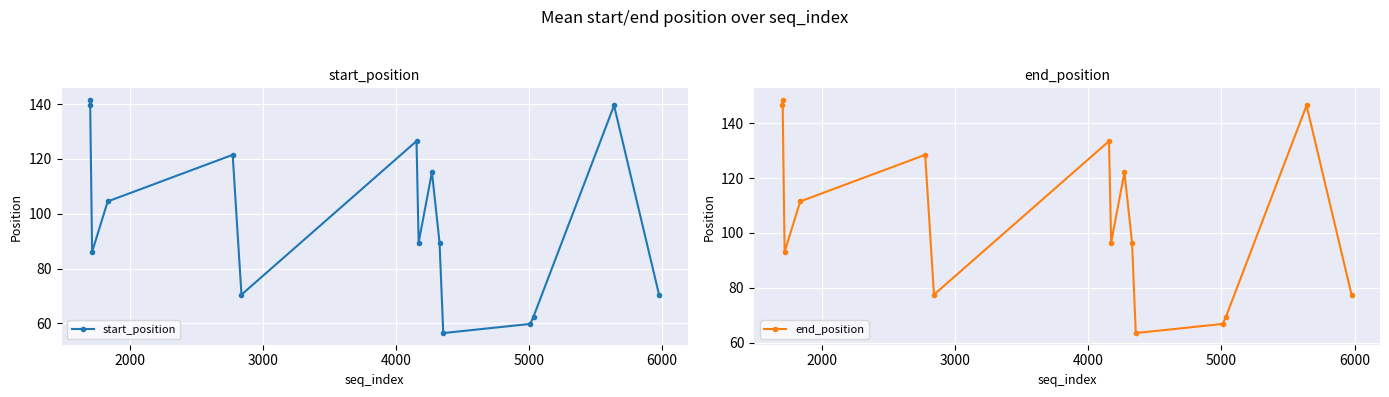

Reading left to right, transcribe all the data shown in this chart.

start_position: 139.5	141.5	86.1	104.5	121.5	70.5	126.5	89.5	115.2	89.5	56.5	59.8	62.5	139.5	70.5
end_position: 146.5	148.5	93.1	111.5	128.5	77.5	133.5	96.5	122.2	96.5	63.5	66.8	69.5	146.5	77.5